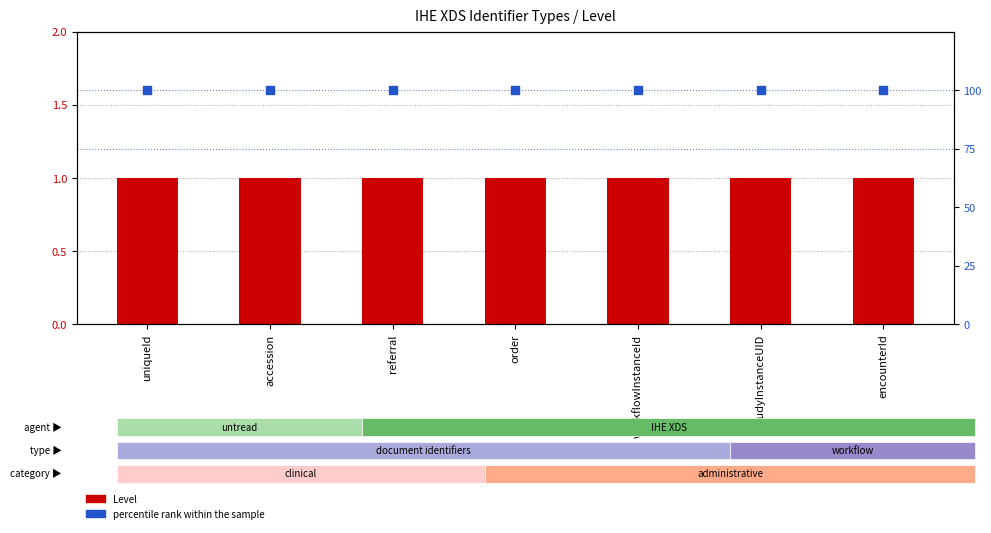

Is the value of Level at order greater than the value of percentile rank within the sample at order?

No